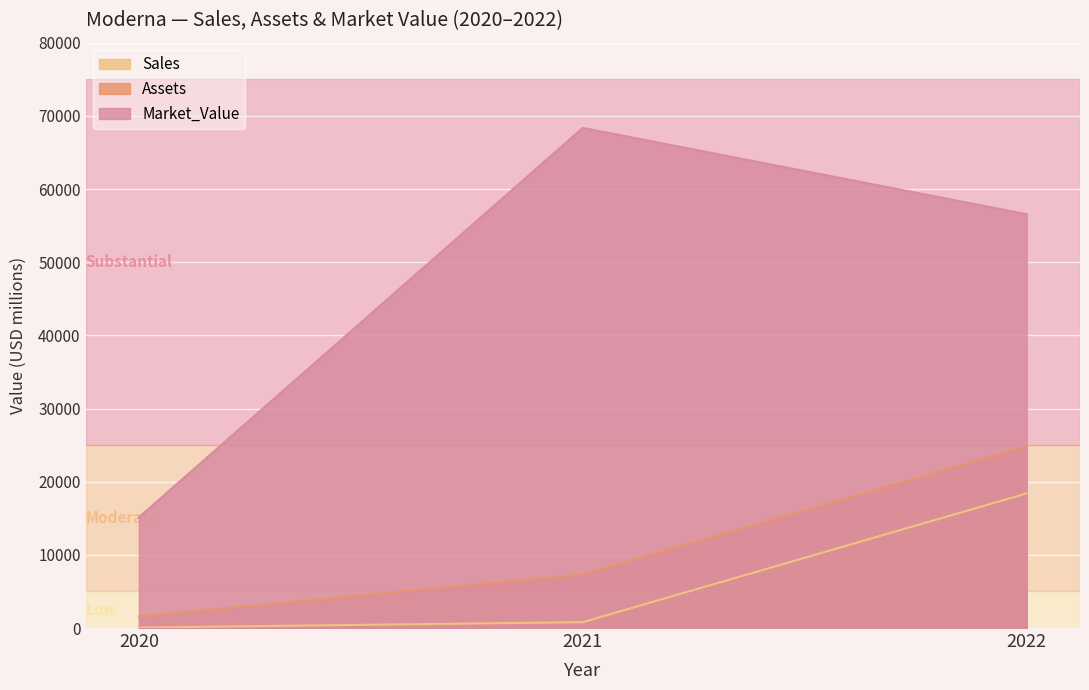

Which category has the lowest value across all series?

2020